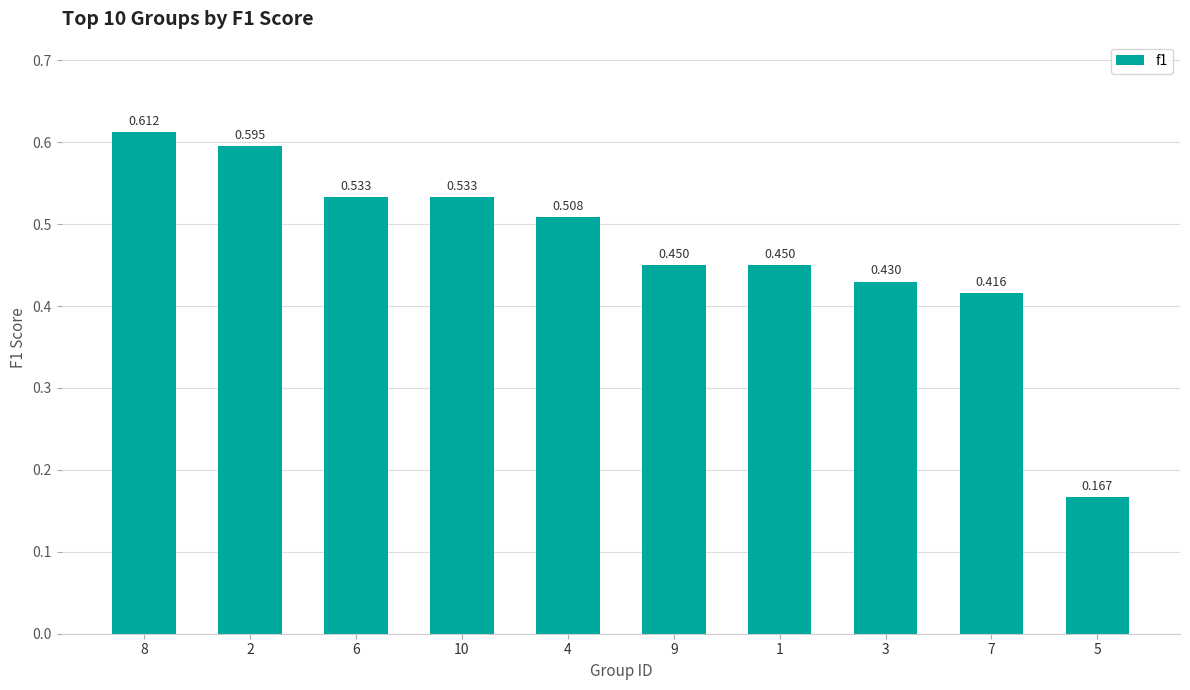

How many series are shown in this chart?

1